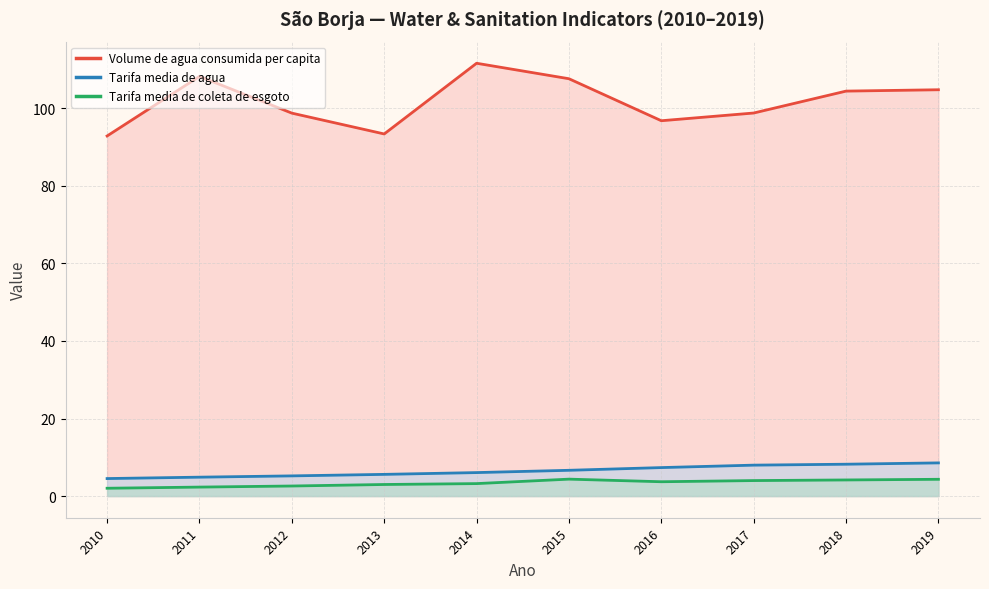

True or false: Tarifa_media_de_agua has a value of 1.7 at 2014.

False